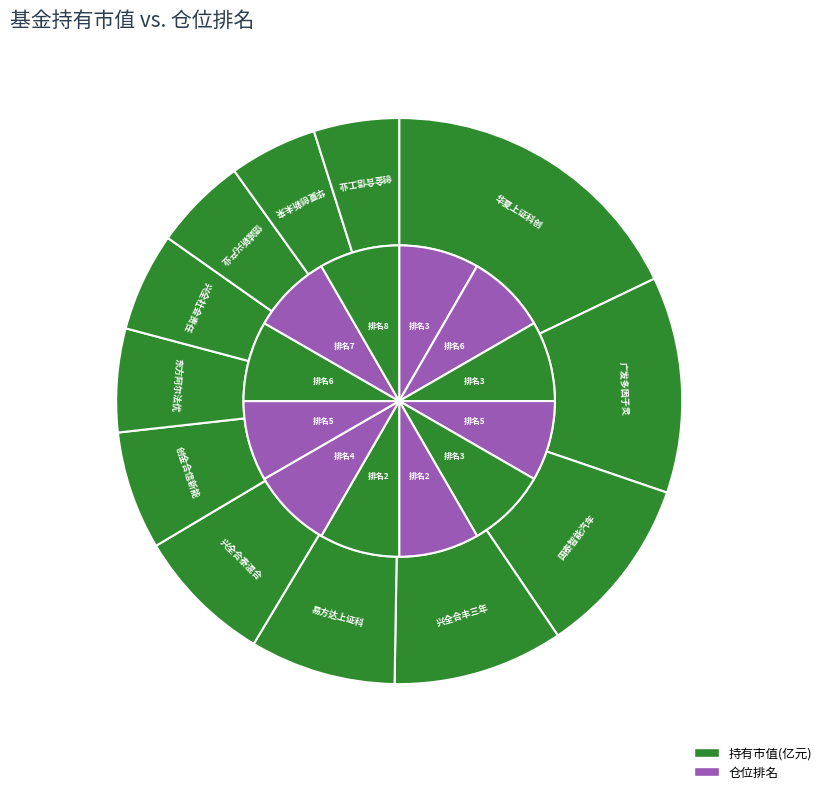

To the nearest percent, what percentage of the pie is 东方阿尔法优势产业混合A?

6%